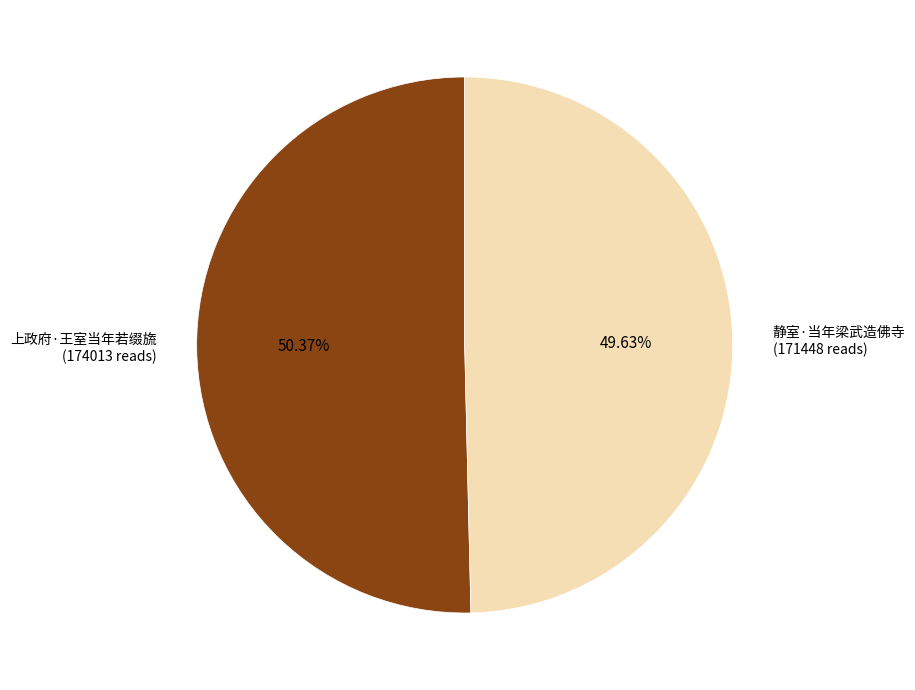

To the nearest percent, what is the difference between the 上政府·王室当年若缀旒 and 静室·当年梁武造佛寺 slice percentages?

1%